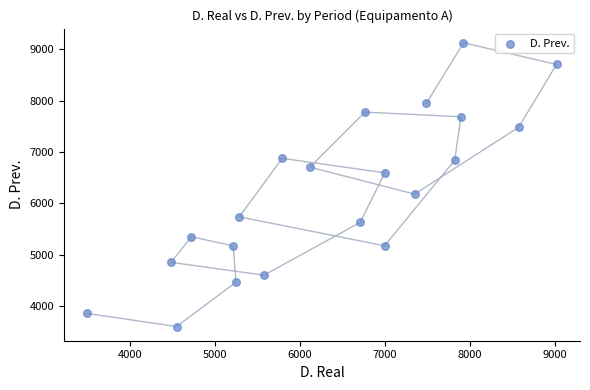

What is the range of Y values (max minus min)?

5517.8